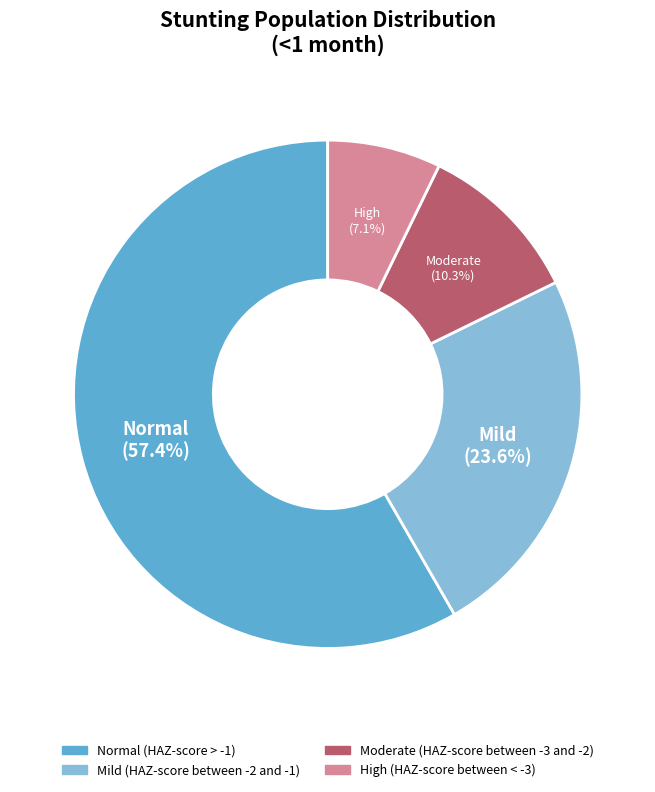

What is the majority slice?

Normal (HAZ-score > -1)